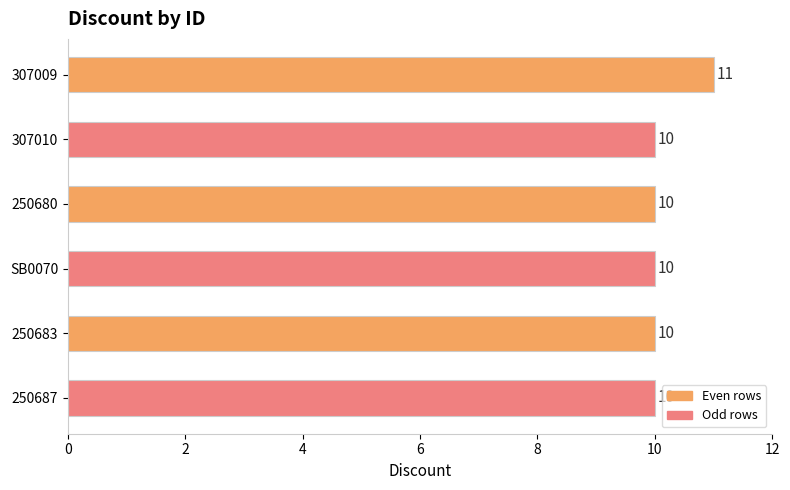

The chart shows a value of 10 at 250687. True or false?

True